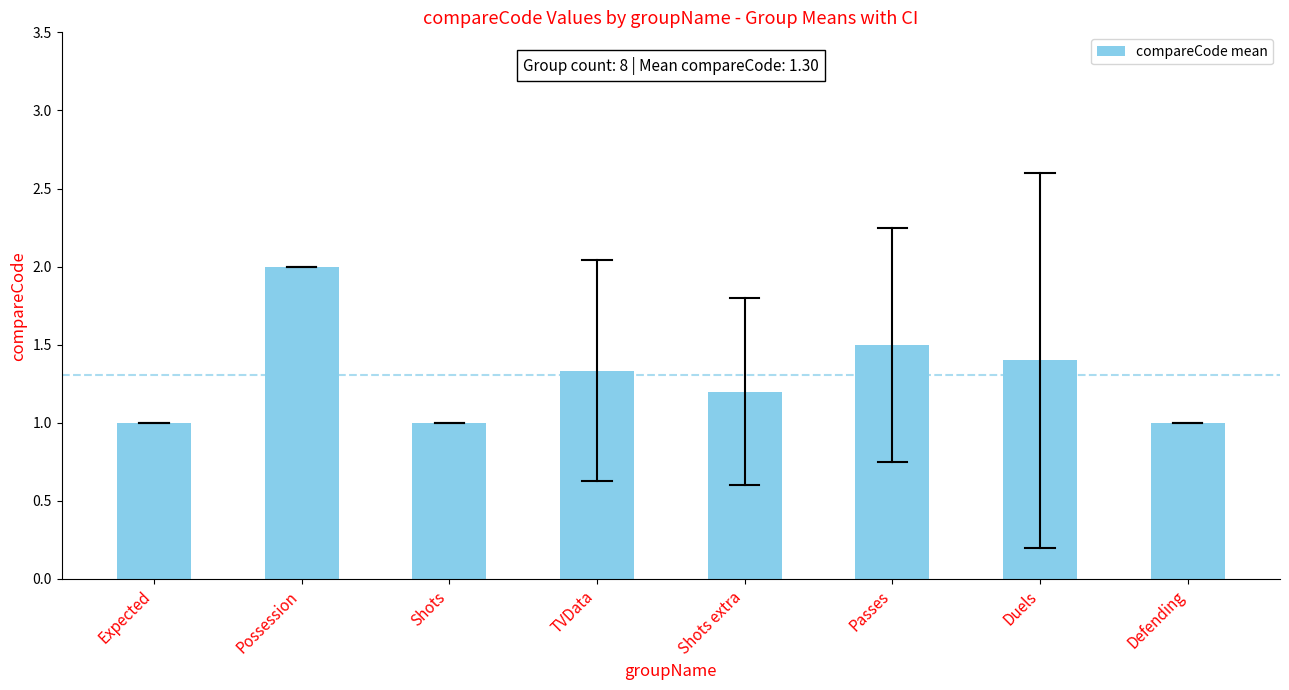

Between Passes and Defending, which is larger?

Passes